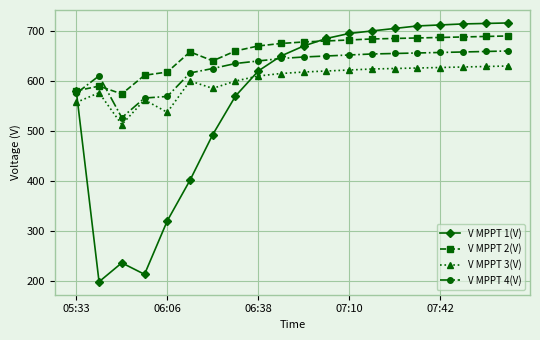

Which series has the widest spread of values?

V MPPT 1(V)